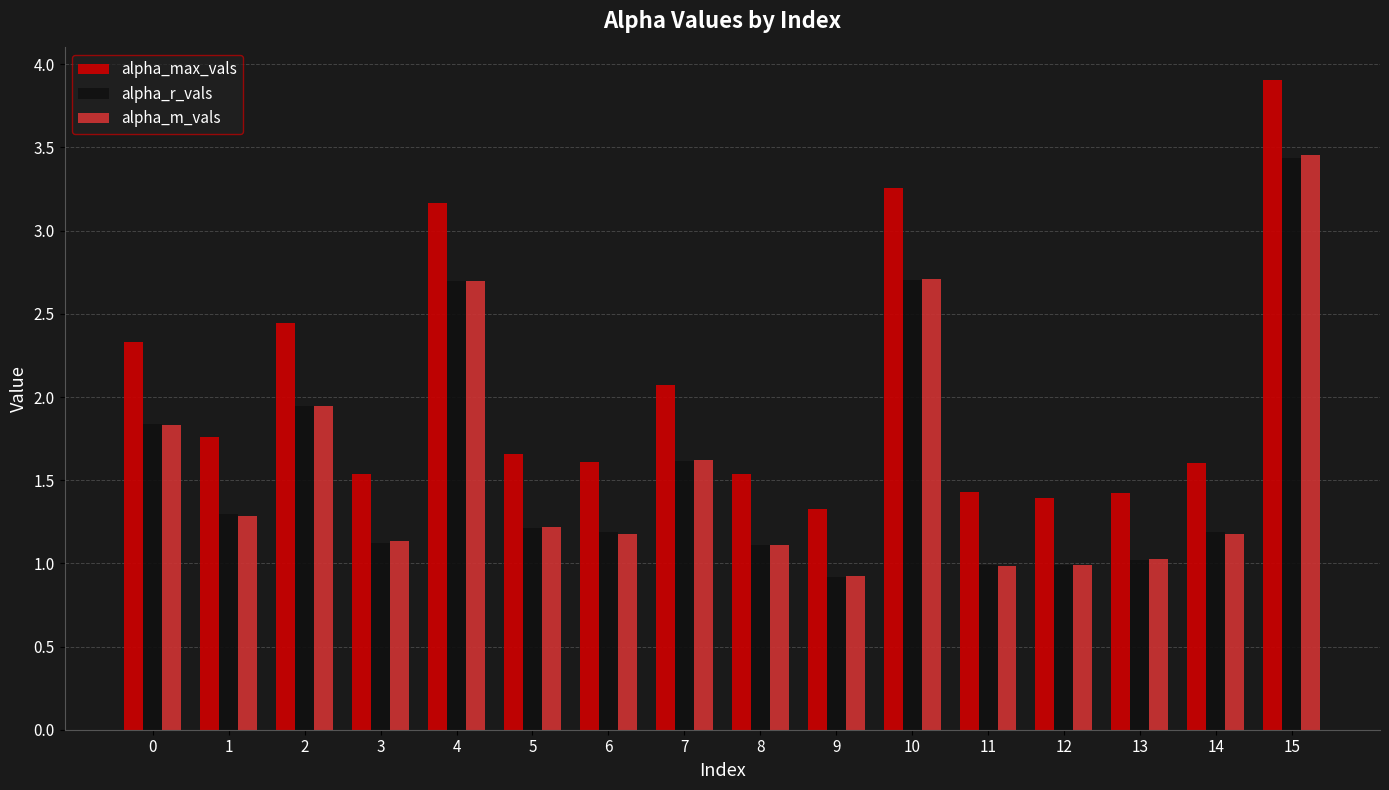

The value of alpha_m_vals at 10 is 2.7. True or false?

True